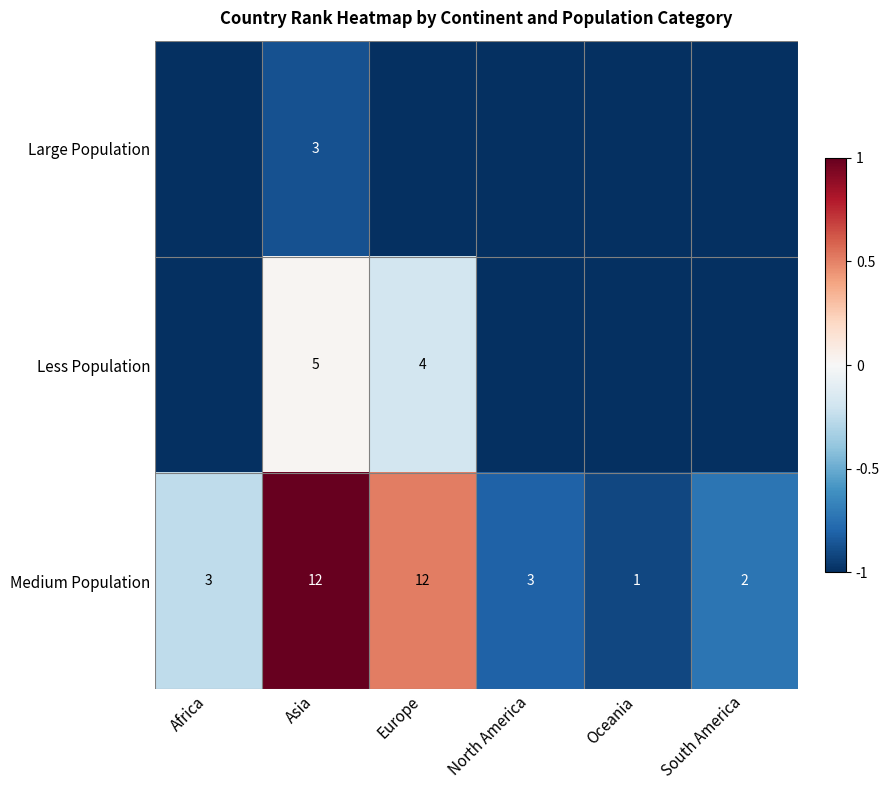

Which series has the largest range (max minus min)?

Medium Population